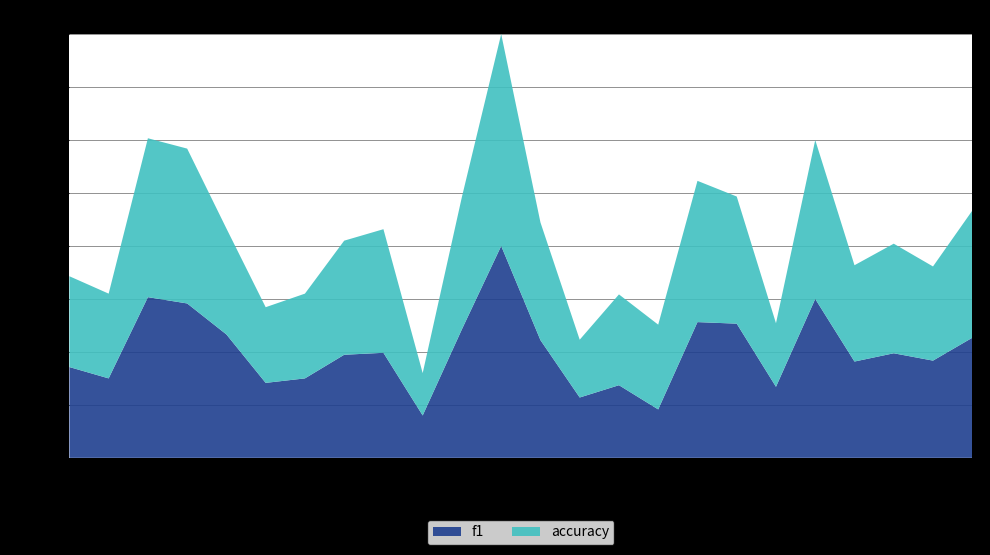

Reading left to right, list all the values displayed in this chart.

f1: 1=0.4	2=0.4	3=0.8	4=0.7	5=0.6	6=0.4	7=0.4	8=0.5	9=0.5	10=0.2	12=0.6	13=1.0	14=0.6	15=0.3	16=0.3	17=0.2	18=0.6	19=0.6	21=0.3	22=0.8	23=0.5	24=0.5	25=0.5	26=0.6
accuracy: 1=0.4	2=0.4	3=0.8	4=0.7	5=0.5	6=0.4	7=0.4	8=0.5	9=0.6	10=0.2	12=0.6	13=1.0	14=0.6	15=0.3	16=0.4	17=0.4	18=0.7	19=0.6	21=0.3	22=0.8	23=0.5	24=0.5	25=0.4	26=0.6